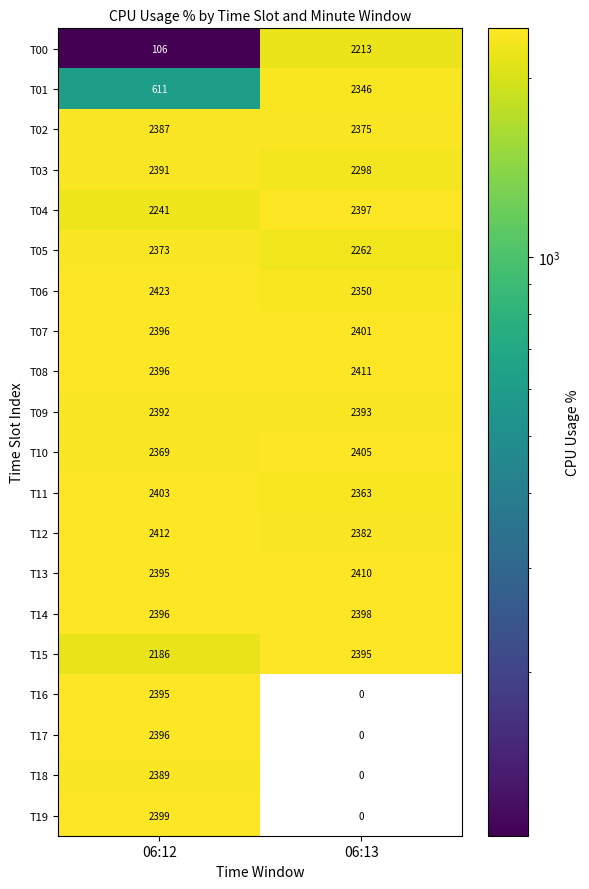

Is it true that T19 equals 1344 at 06:12?

False